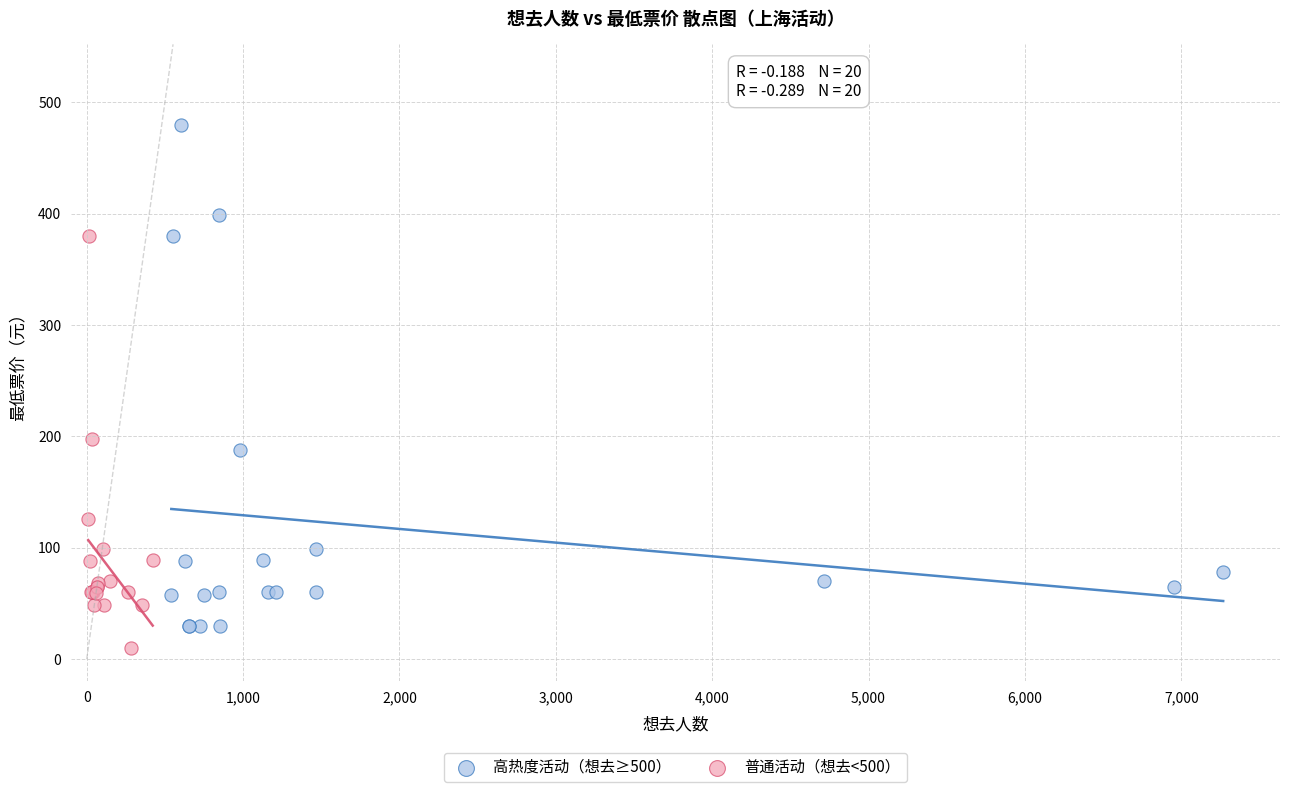

Which series reaches the maximum Y coordinate?

高热度活动（想去≥500）